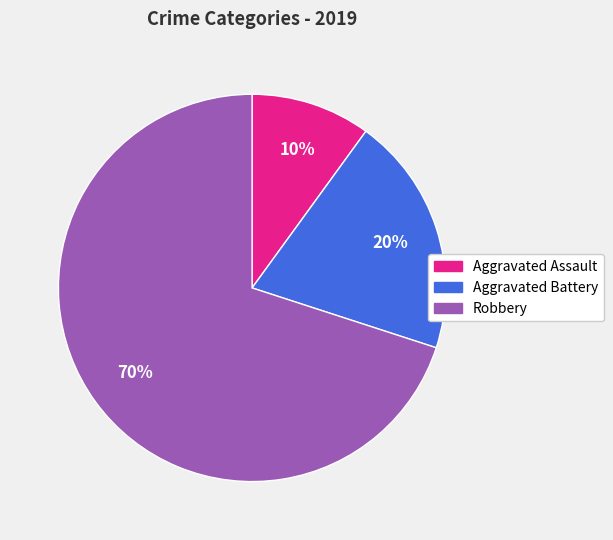

To the nearest percent, what is the difference between the Robbery and Aggravated Assault slice percentages?

60%